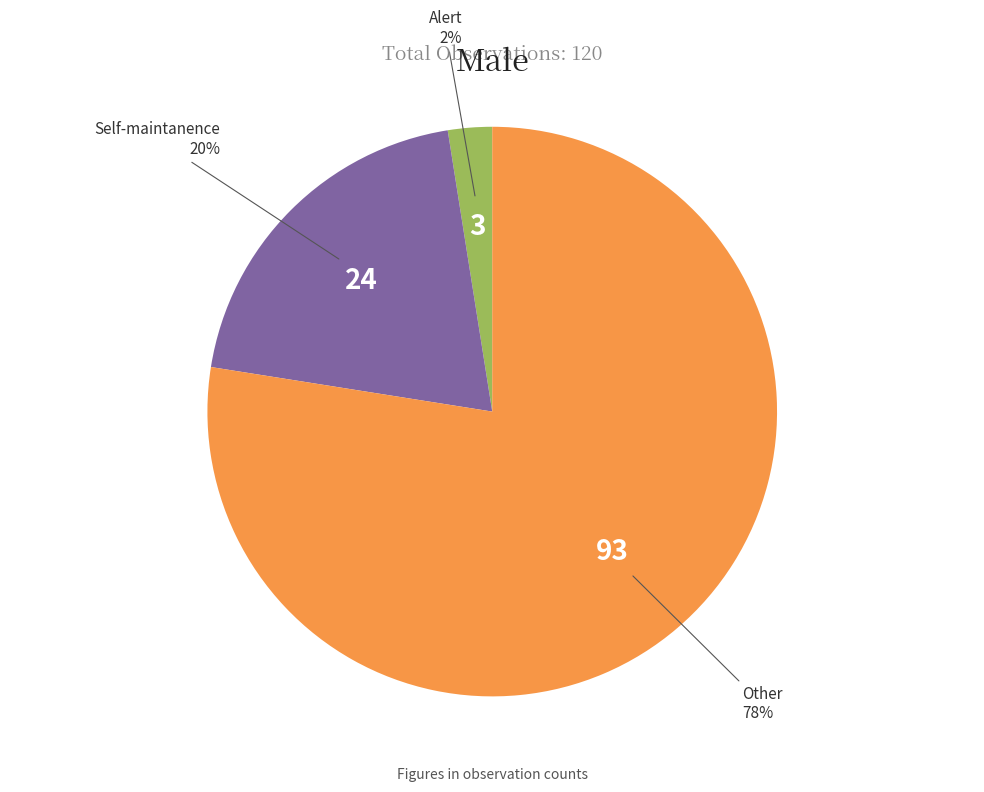

Which category accounts for the majority?

Other